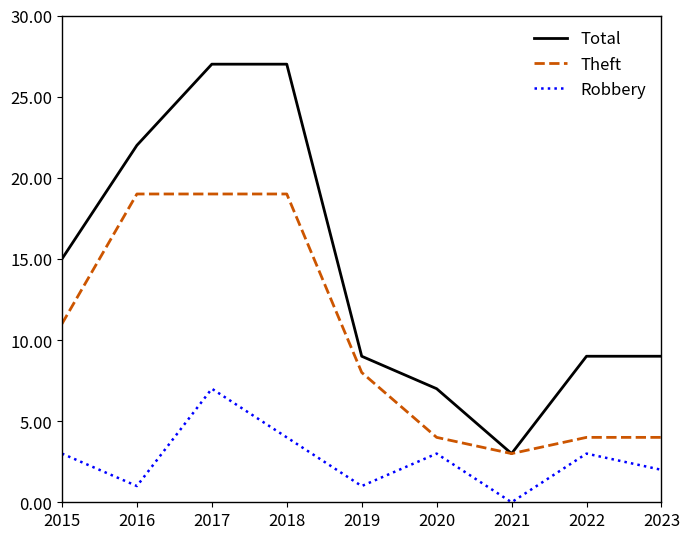

What is the difference between the second highest and minimum values in the Theft series?

16